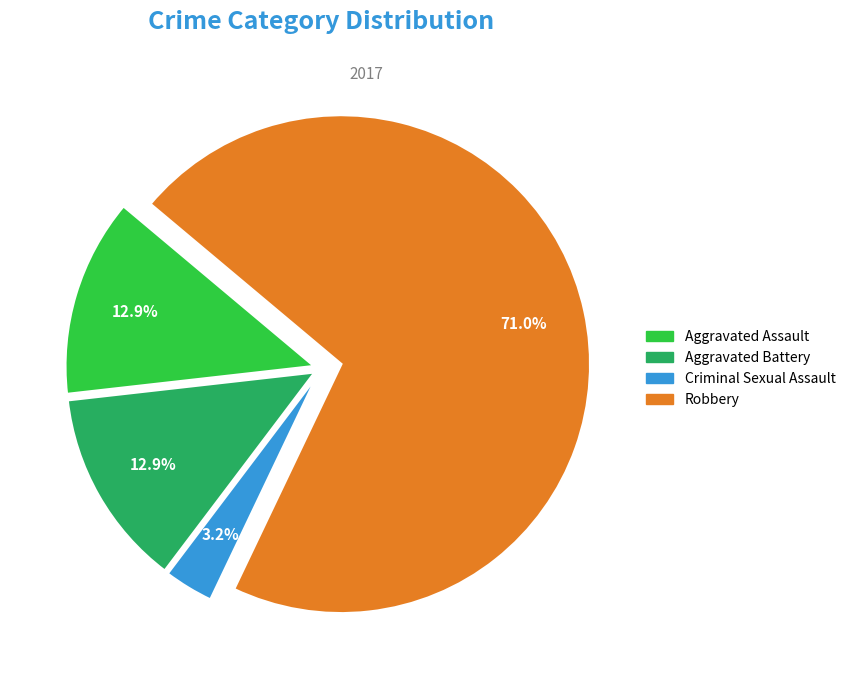

Count the number of slices in the pie.

4